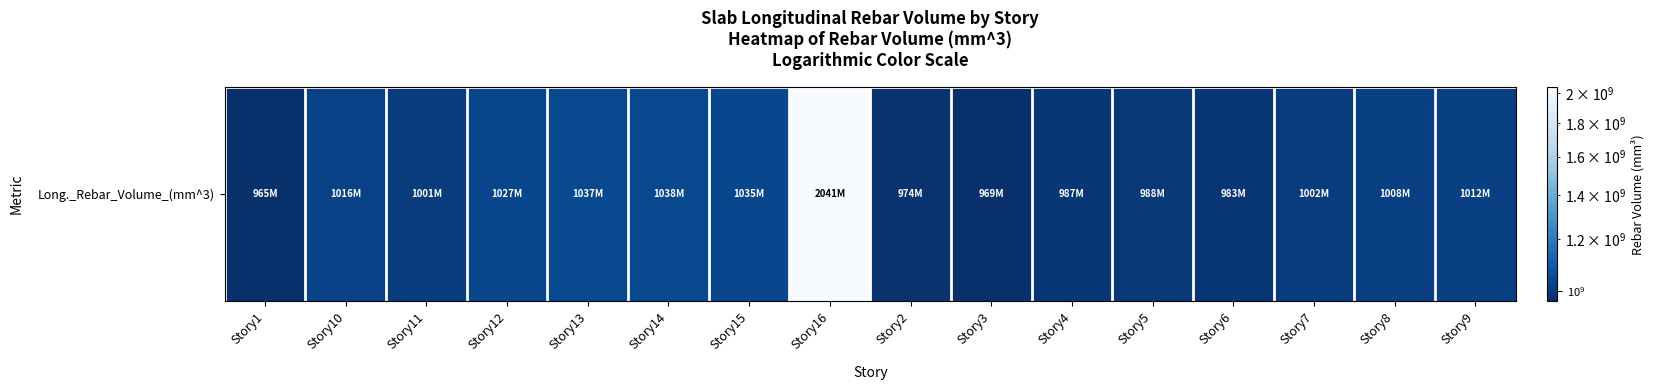

Reading left to right, transcribe all the data shown in this chart.

964596910.3	1016017655.2	1001247558.6	1026873931.0	1037430124.1	1037842593.1	1034671448.3	2041478069.0	974019972.4	969080772.4	986684855.2	988304606.9	982615779.3	1001565020.7	1008133241.4	1011879062.1